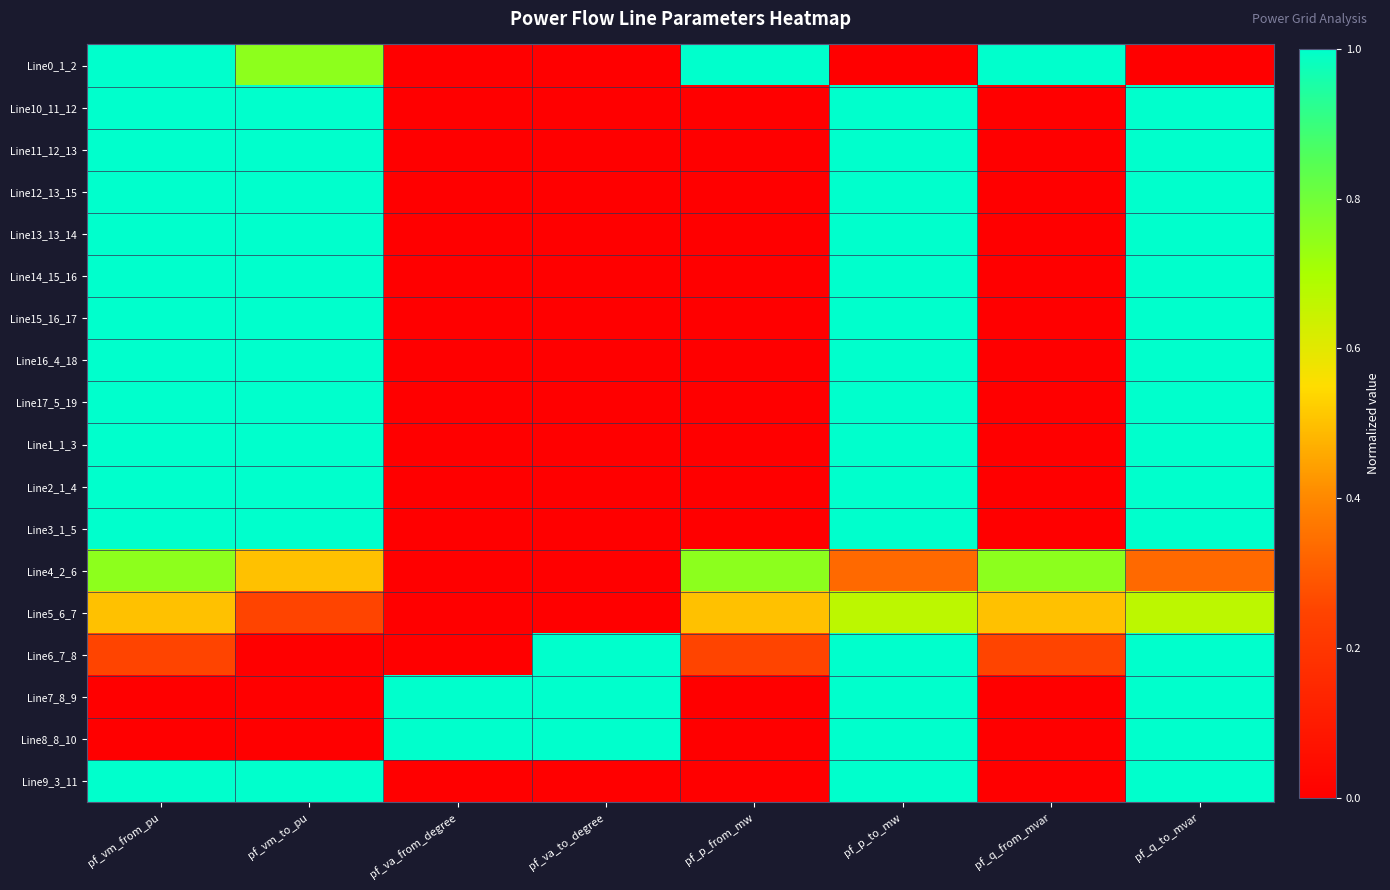

At how many categories does at least one series exceed 0?

8